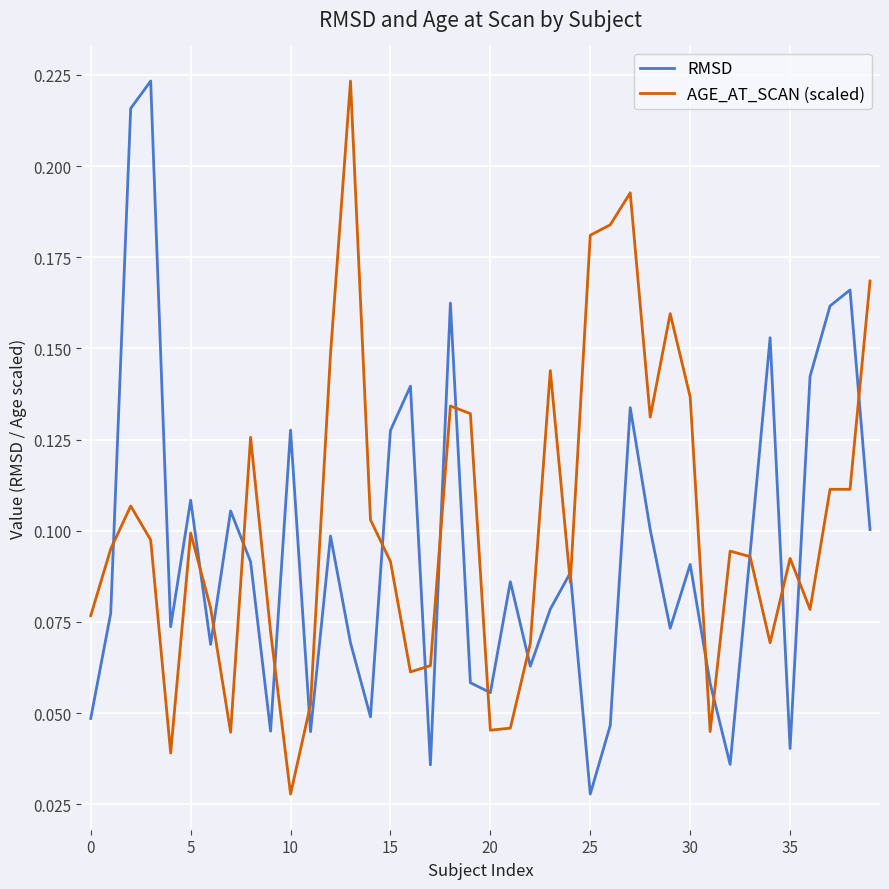

Count the number of categories in the chart.

40